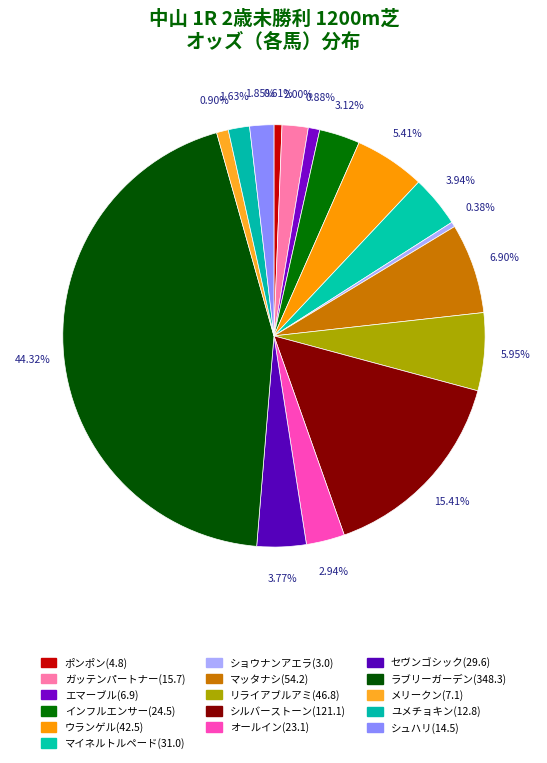

Does any single category account for the majority?

No